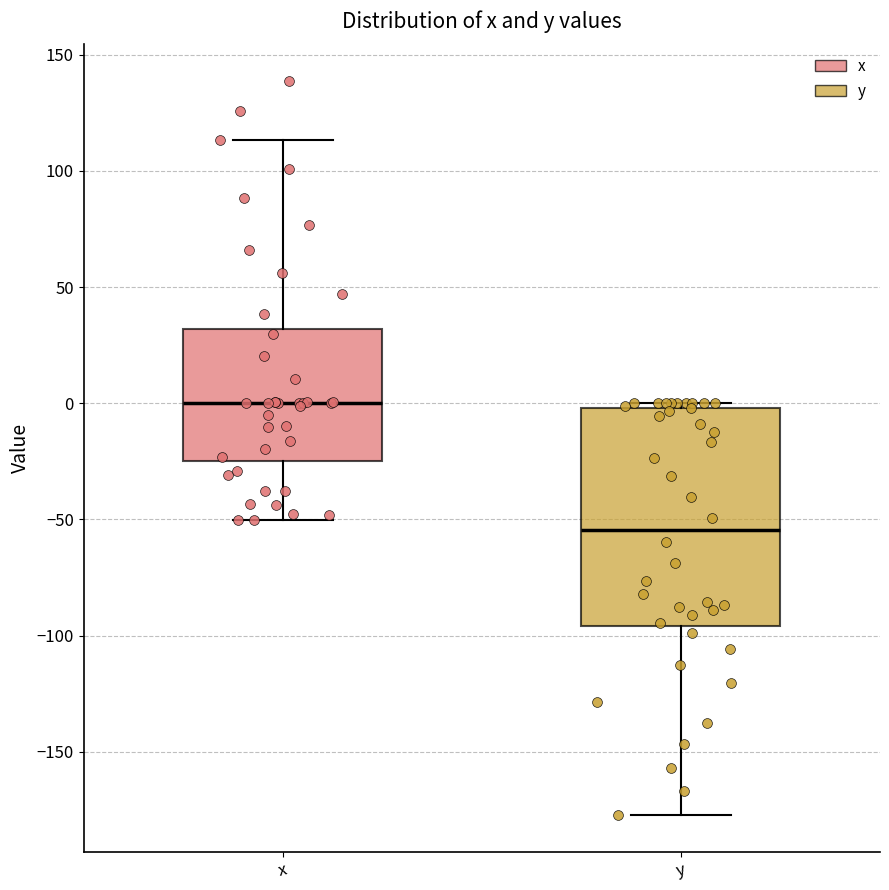

Which box has the lowest median line?

y